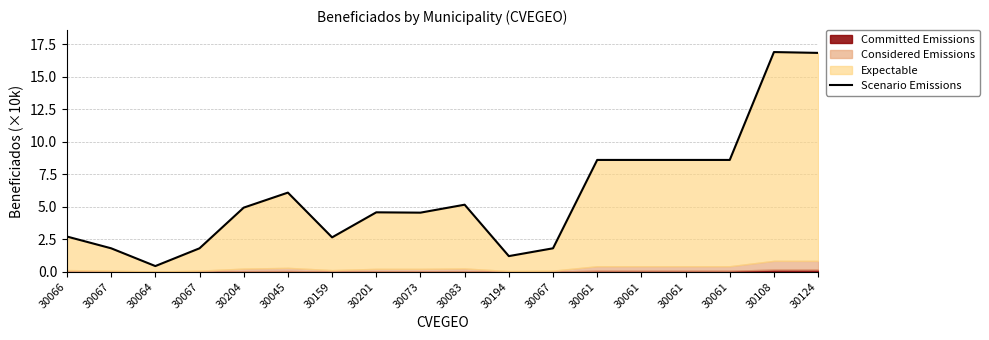

Read the value at 30083.

5.2